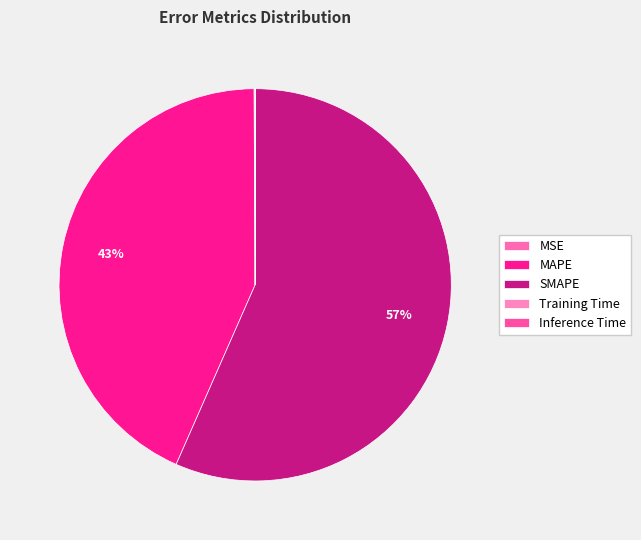

Which category has the smallest portion of the pie?

Inference Time